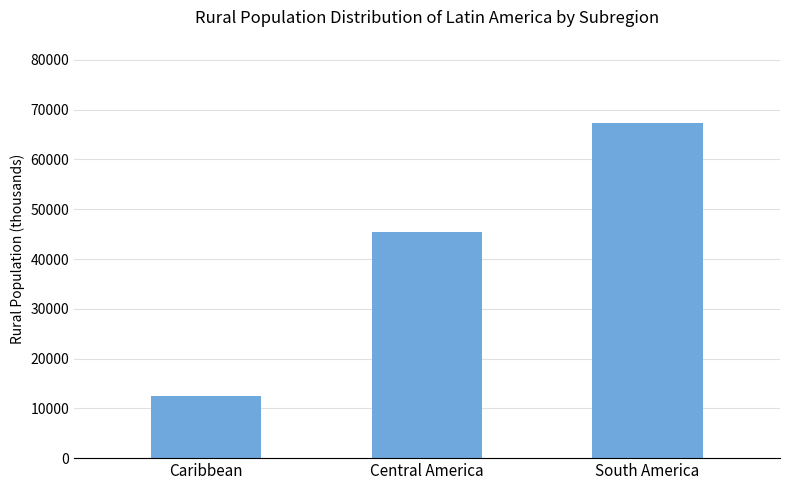

How many data points does each series have?

3